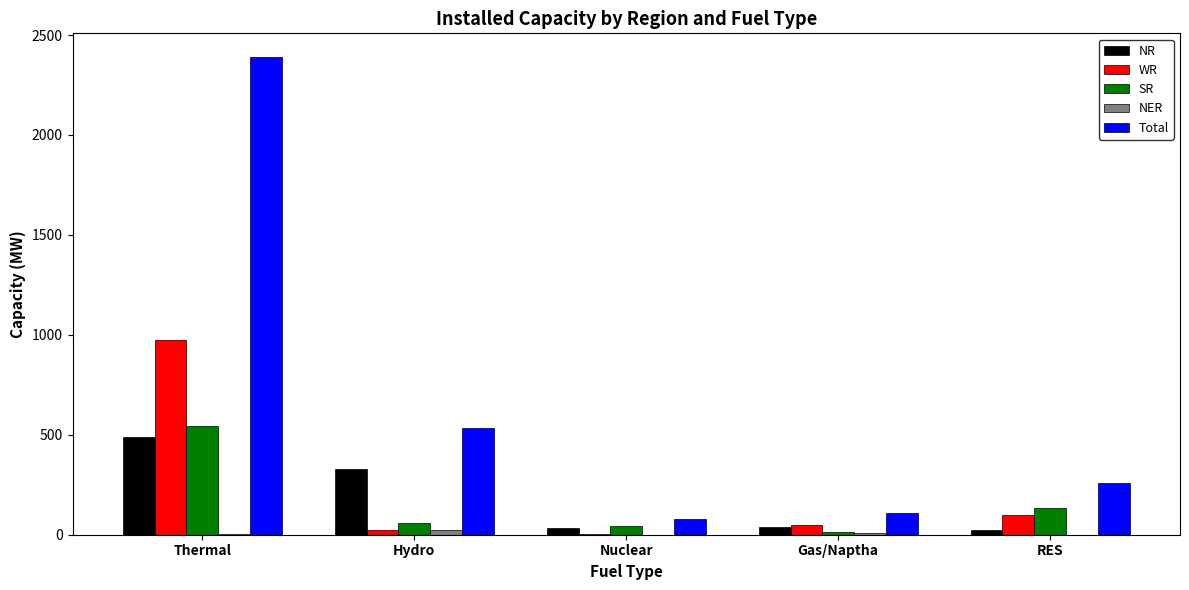

Which series changed the most between Hydro and Nuclear?

Total